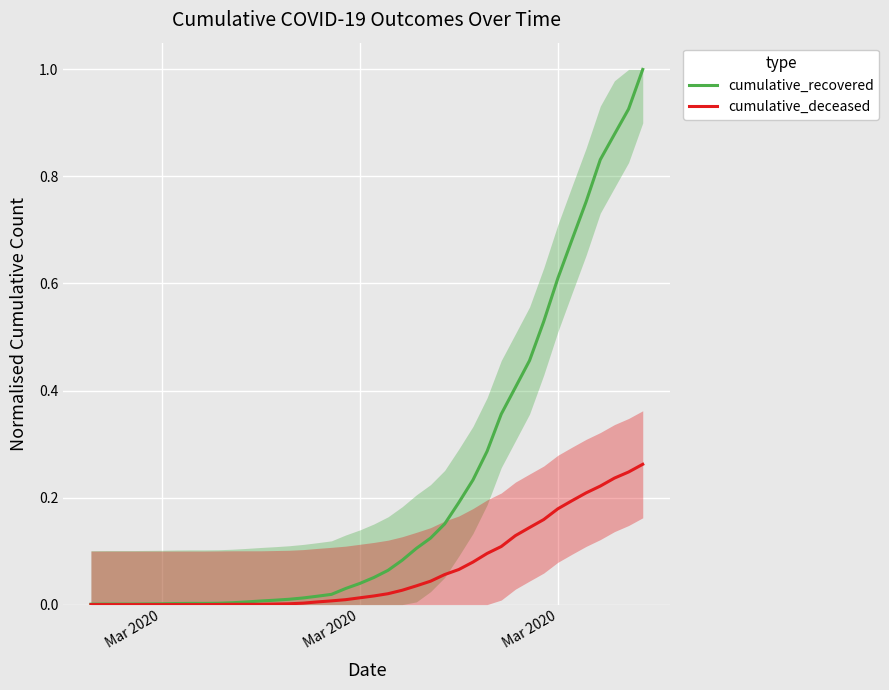

True or false: cumulative_deceased and cumulative_recovered intersect in this chart.

False